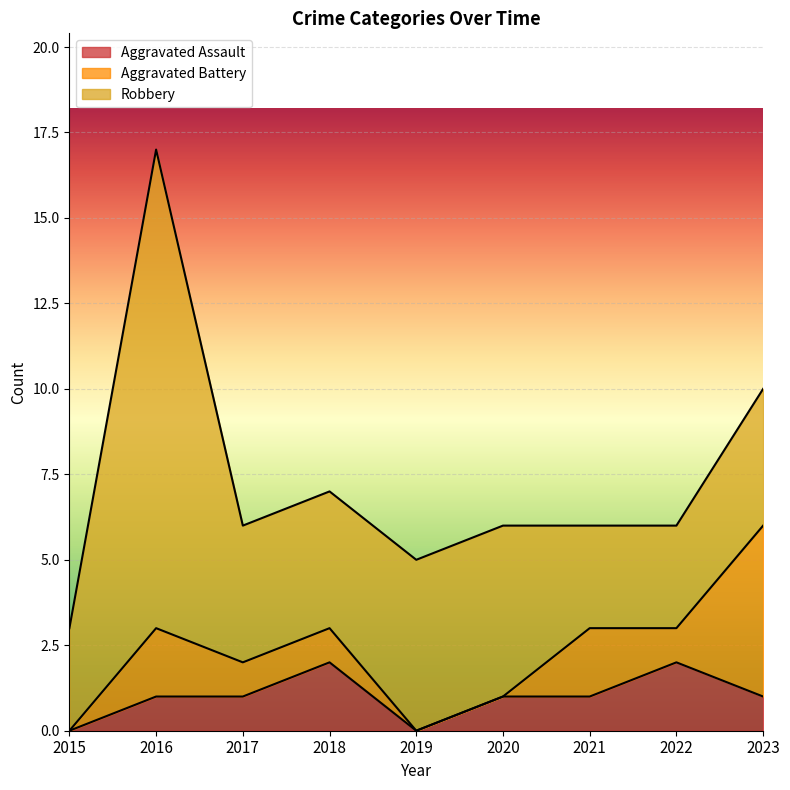

After their last crossing, which series has the higher values: Aggravated Battery or Aggravated Assault?

Aggravated Battery